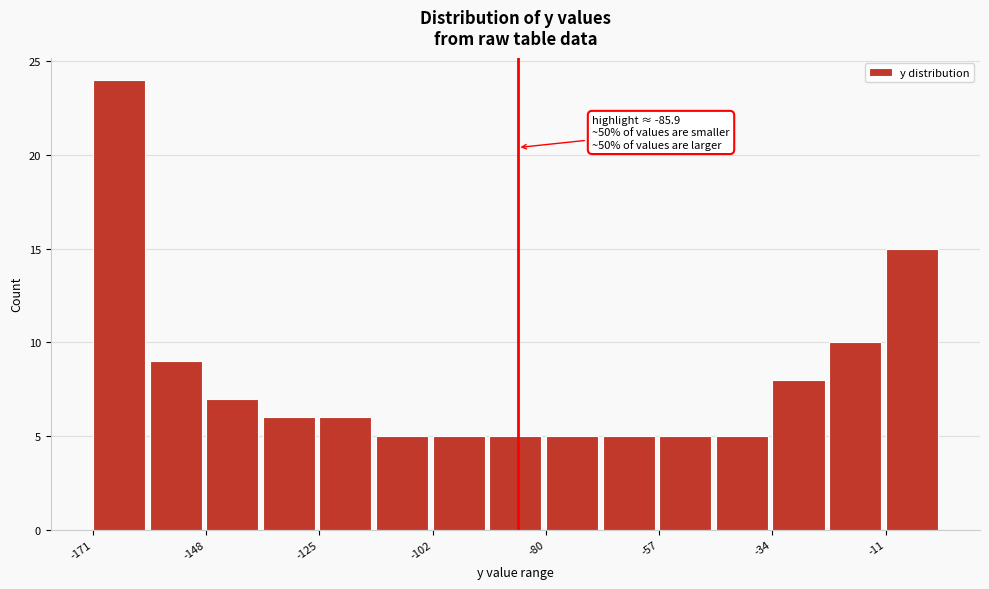

Read against the x-axis, roughly where is the centre of the tallest bar?

-165